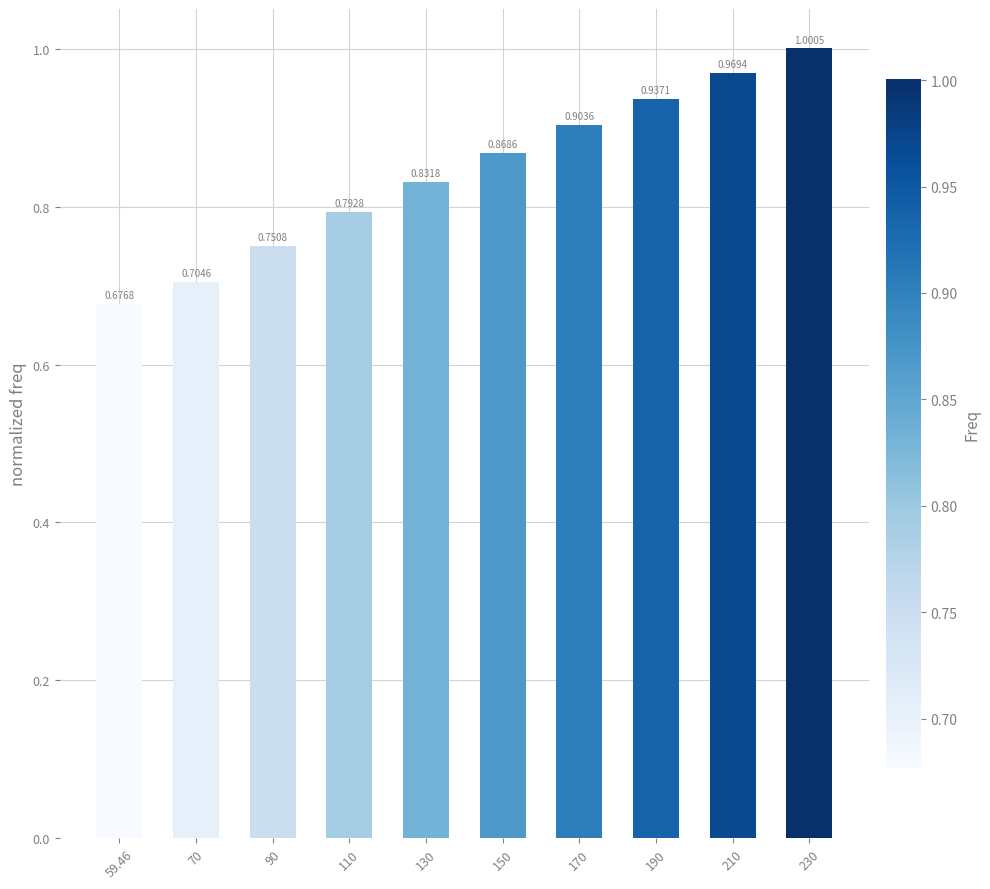

The value at 130 is 0.4. True or false?

False